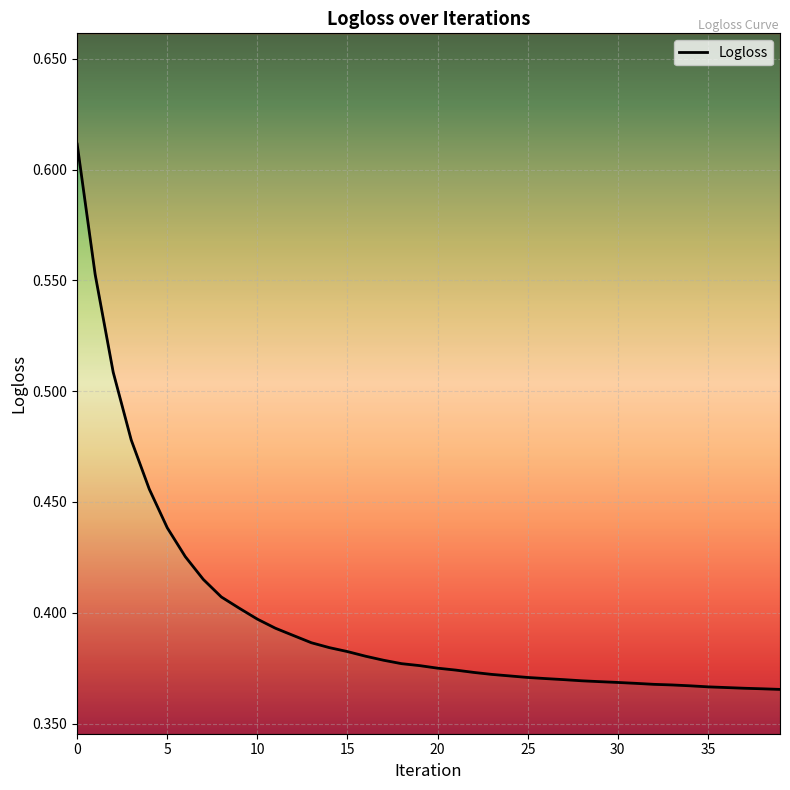

True or false: the data has more than 2 interior local peaks.

False